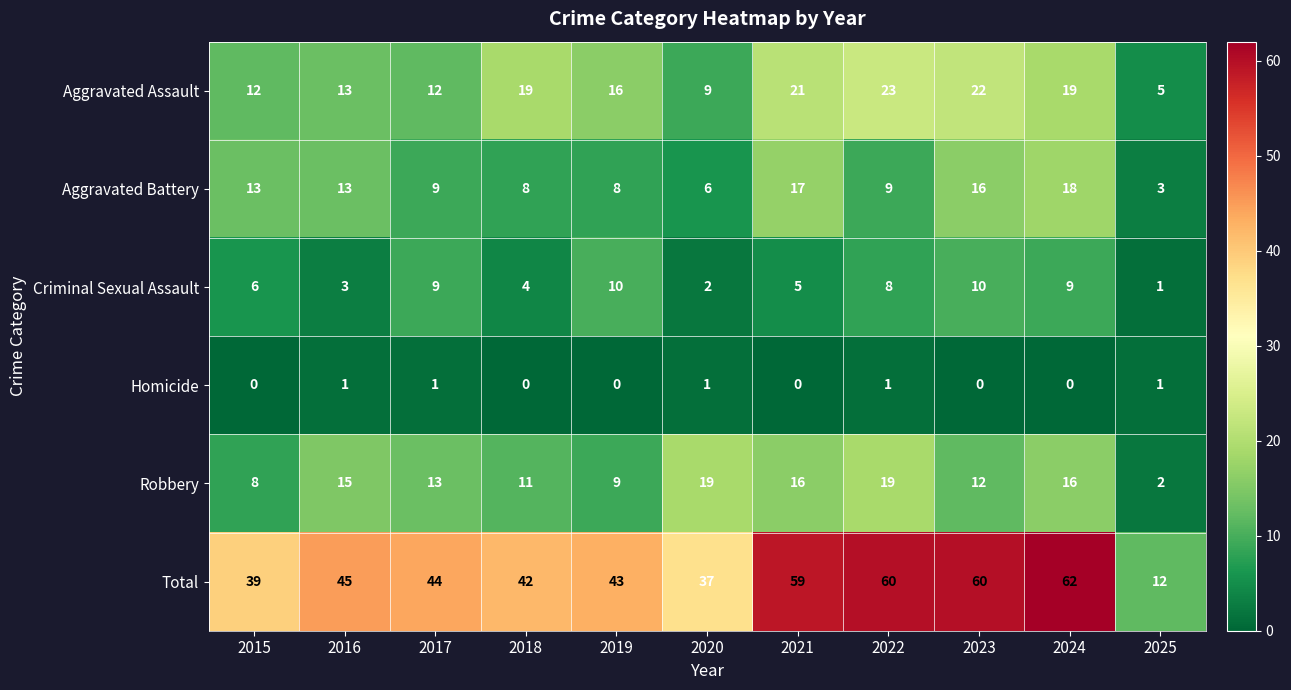

What value does the Criminal Sexual Assault series have at 2016?

3